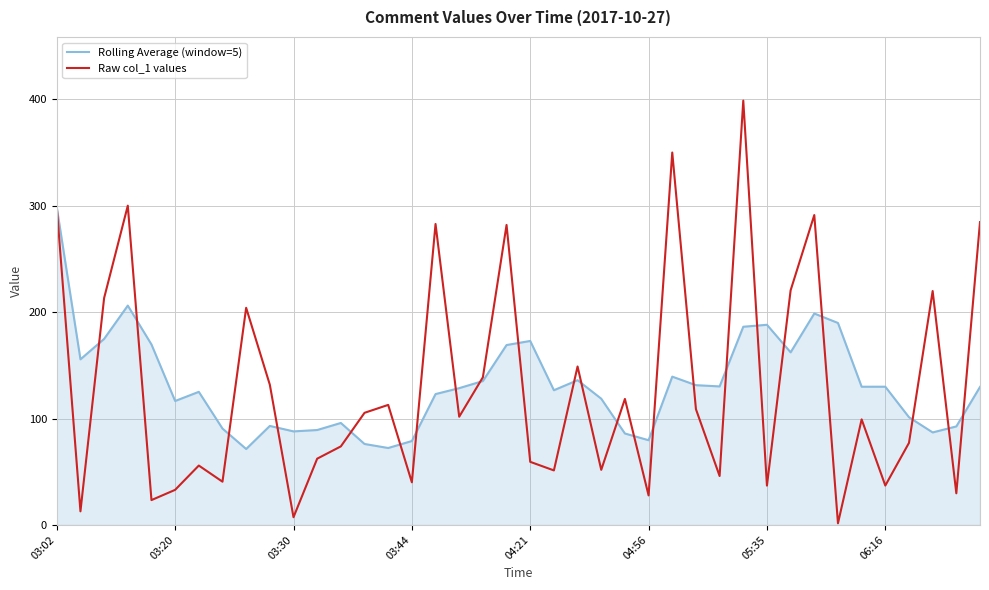

Which series has the widest spread of values?

Raw col_1 values